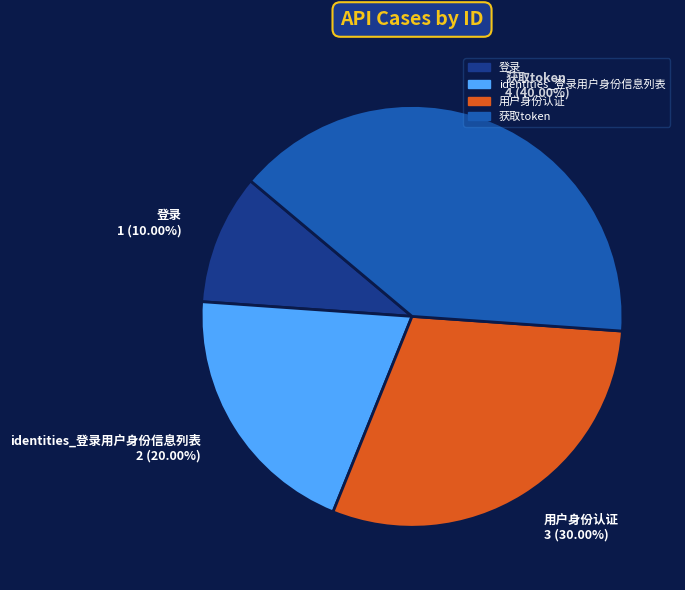

Between 登录 1 (10.00%) and 获取token 4 (40.00%), which is larger?

获取token 4 (40.00%)